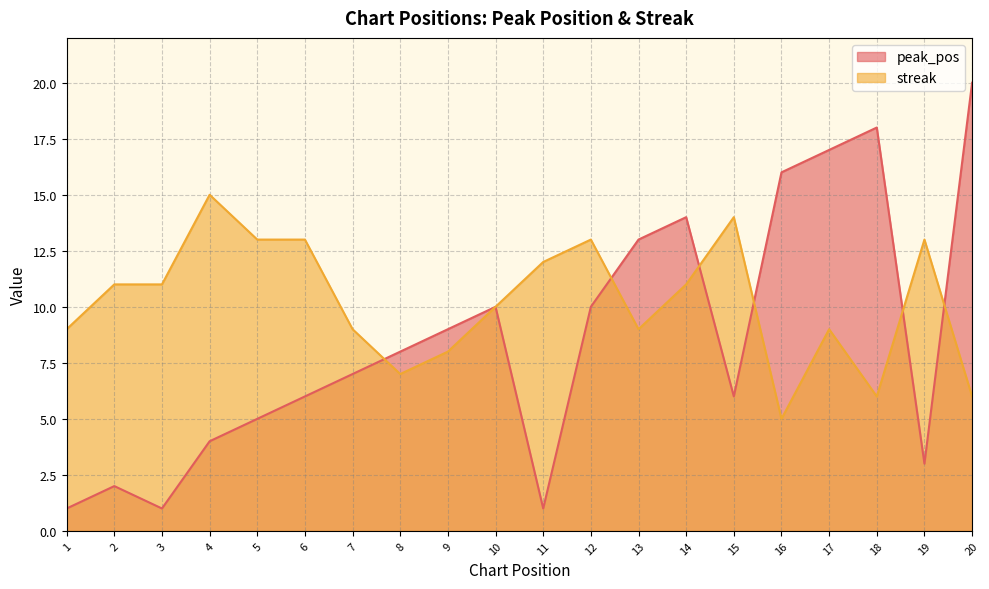

What is the sum of the peak_pos values at 11 and 19?

4